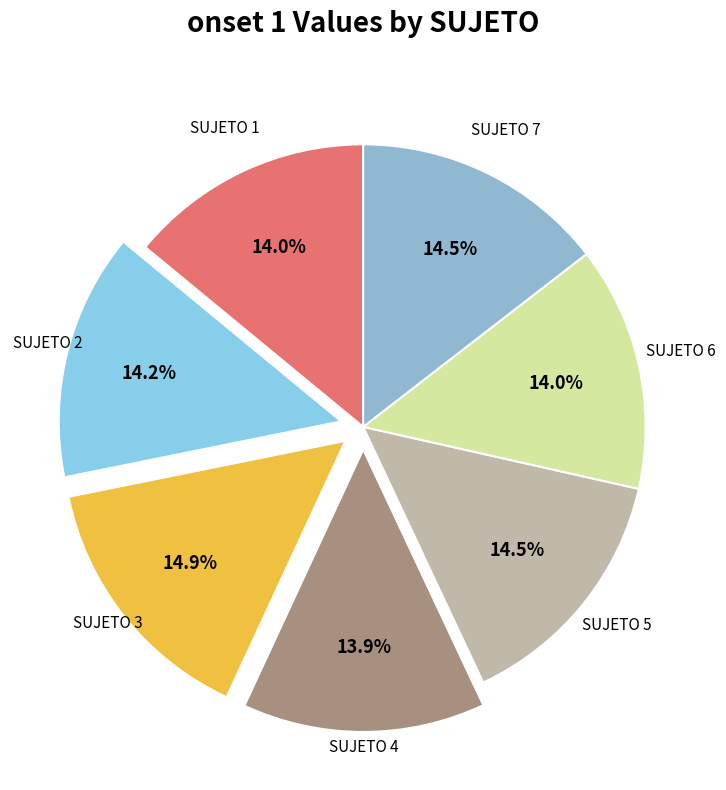

How many segments does this pie chart have?

7